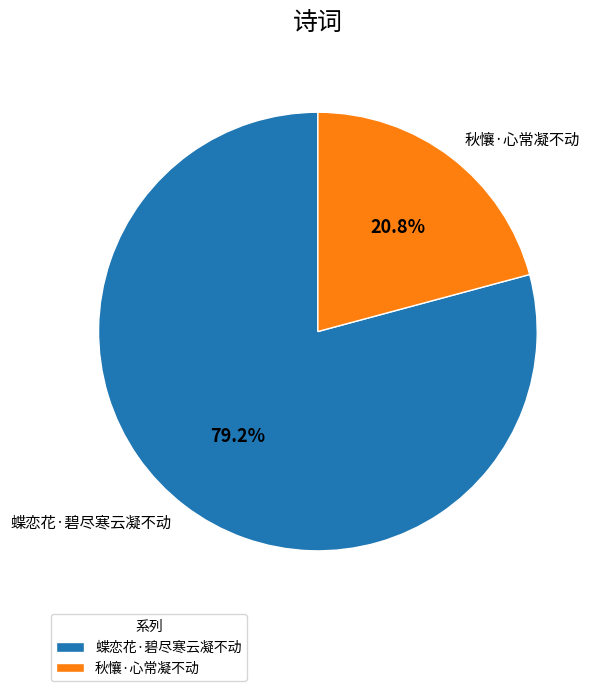

Between 秋懹·心常凝不动 and 蝶恋花·碧尽寒云凝不动, which is larger?

蝶恋花·碧尽寒云凝不动